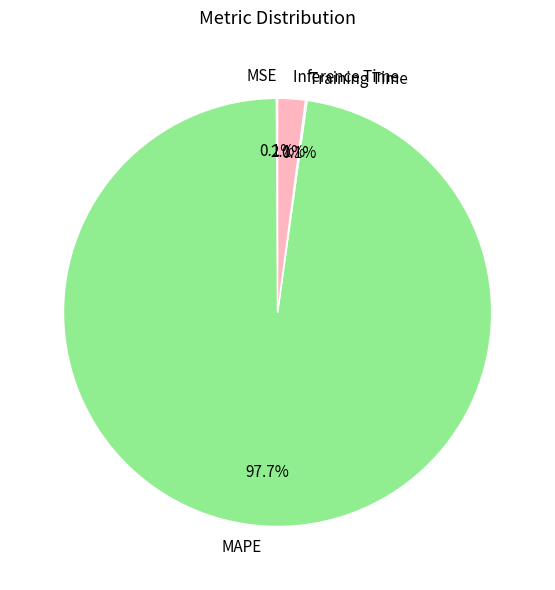

Combined, what portion of the pie is MAPE and Inference Time?

99.8%